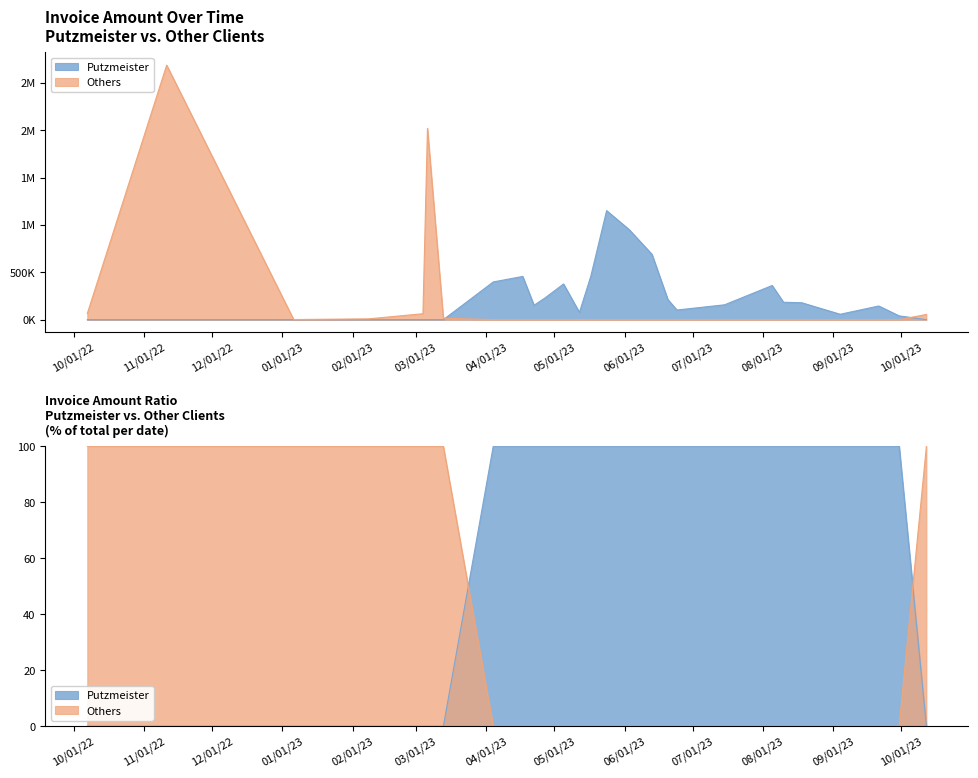

Does the chart display data point markers on the line(s)?

No